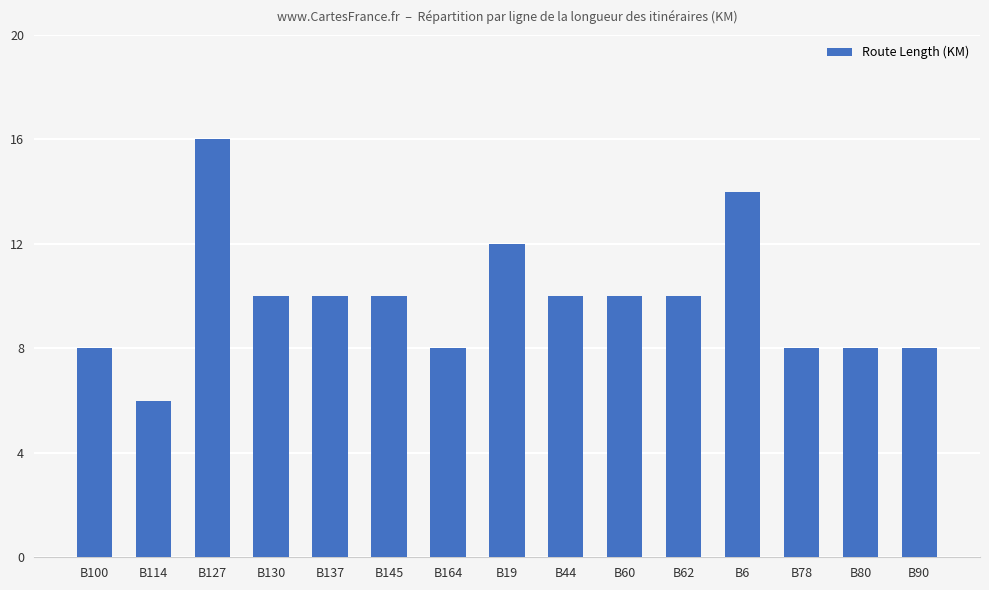

What is the greatest value displayed?

16